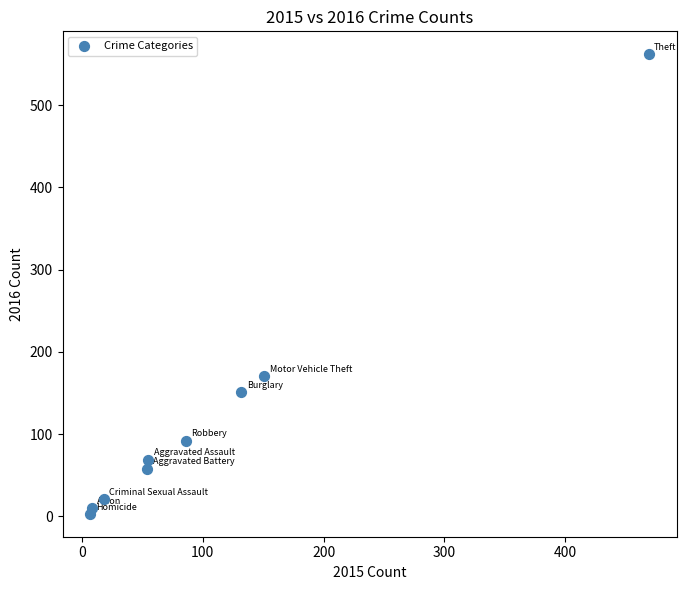

What is the average Y value?

126